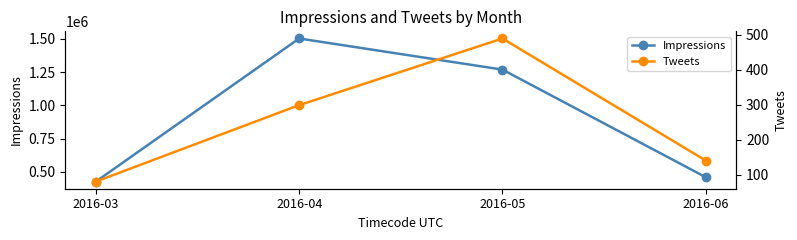

What is the spread (max minus min) of values at 2016-05?

1268092